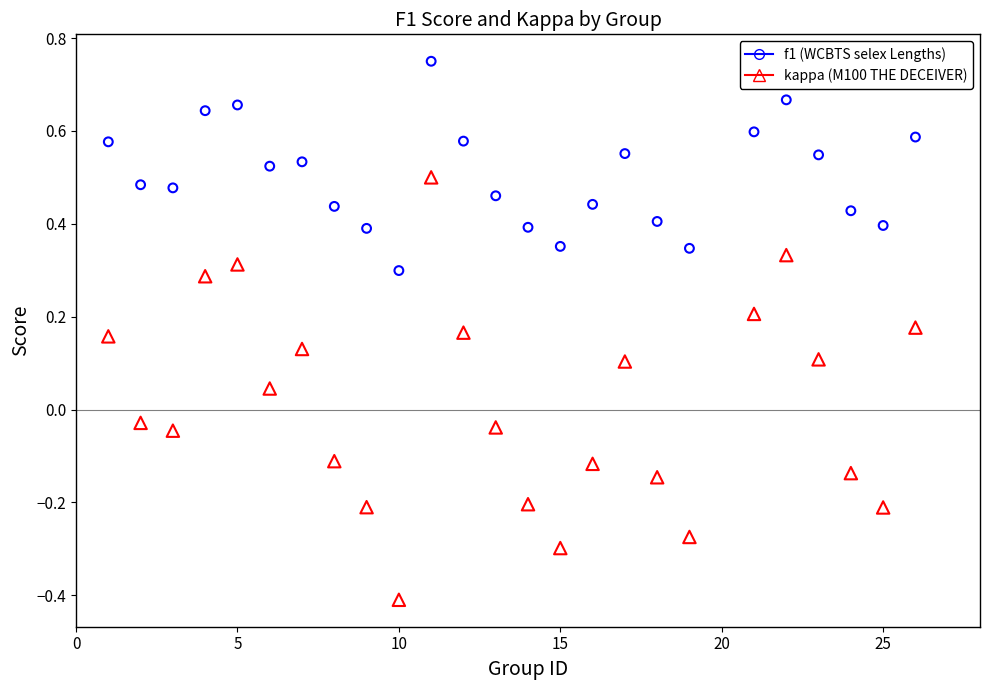

Across all data points, what is the range of Y values (max minus min)?

1.2